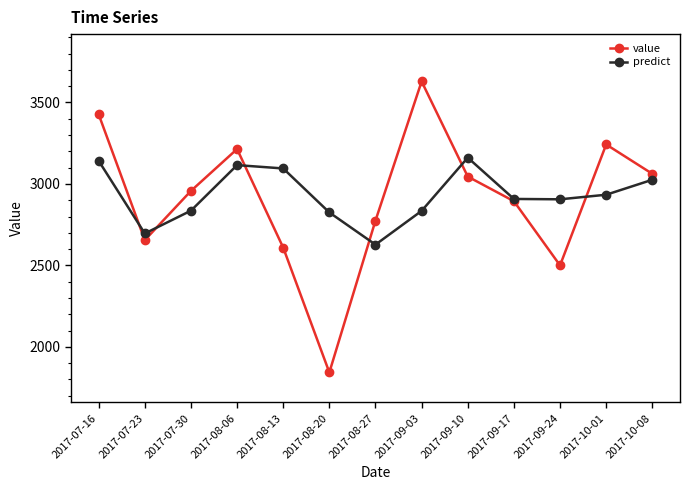

What is the smallest value displayed?

1843.0